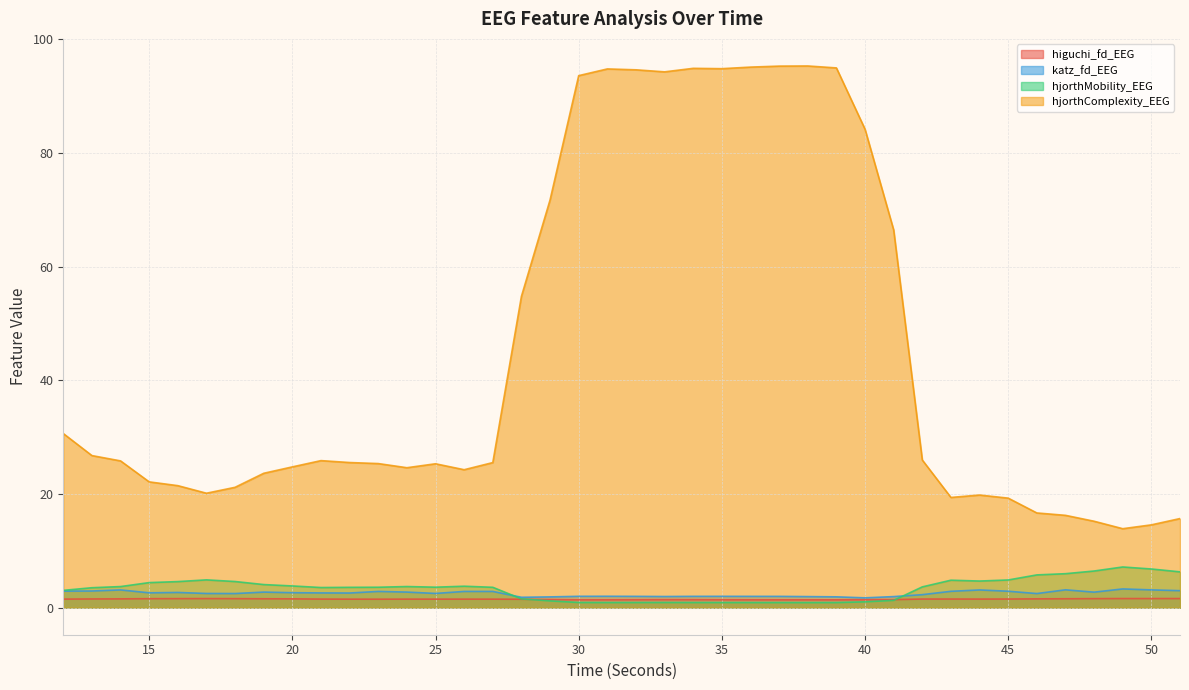

True or false: hjorthComplexity_EEG and katz_fd_EEG cross at least once.

False